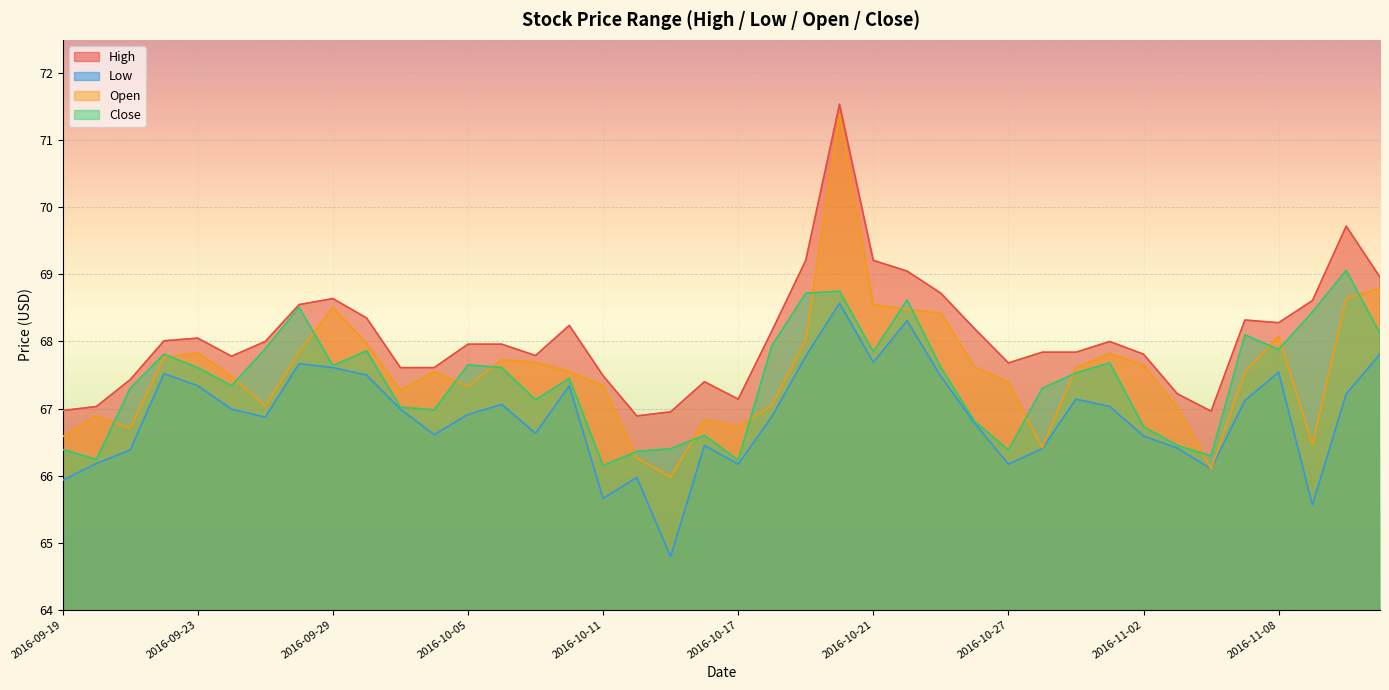

The Open series shows 67.7 at 2016-10-06. True or false?

True